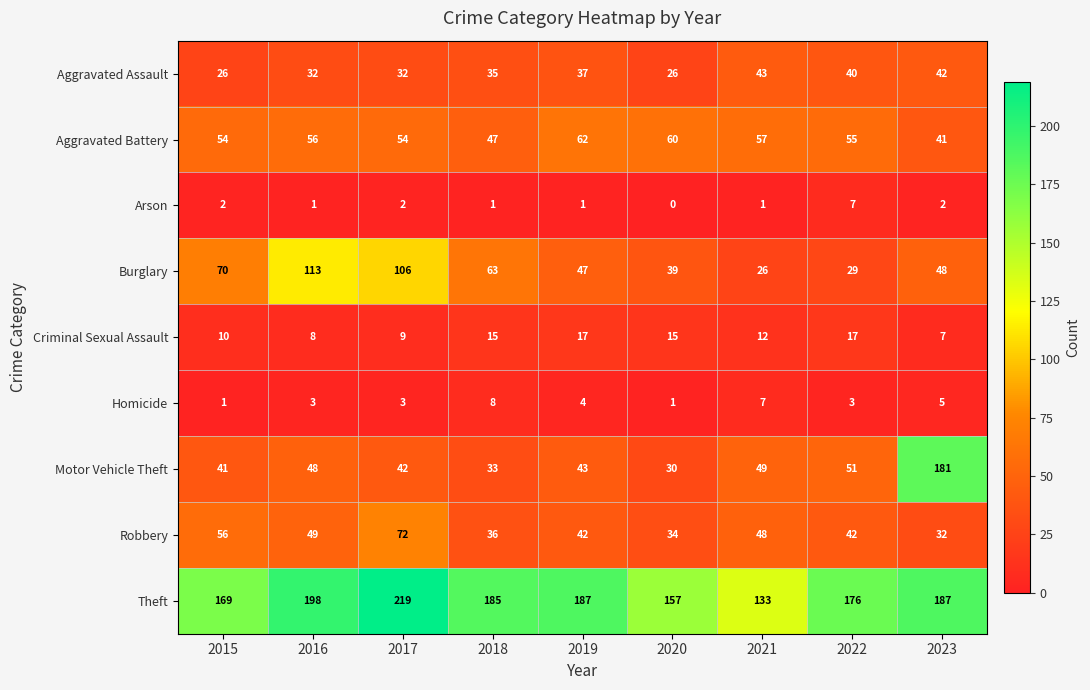

Rank the series by their maximum value, from highest to lowest.

Theft, Motor Vehicle Theft, Burglary, Robbery, Aggravated Battery, Aggravated Assault, Criminal Sexual Assault, Homicide, Arson